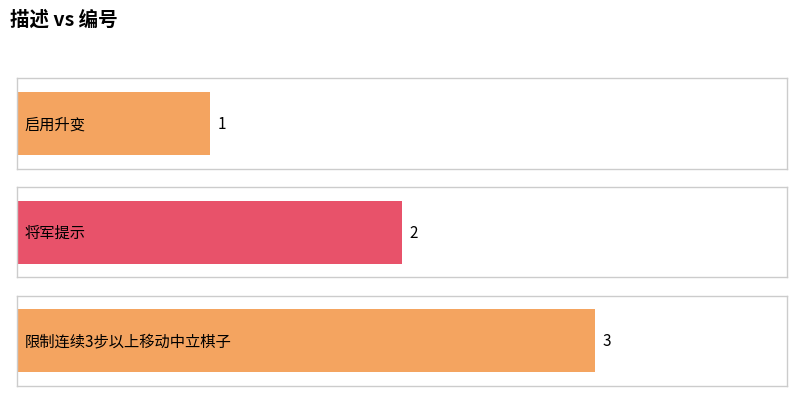

How many distinct data groups are displayed?

1